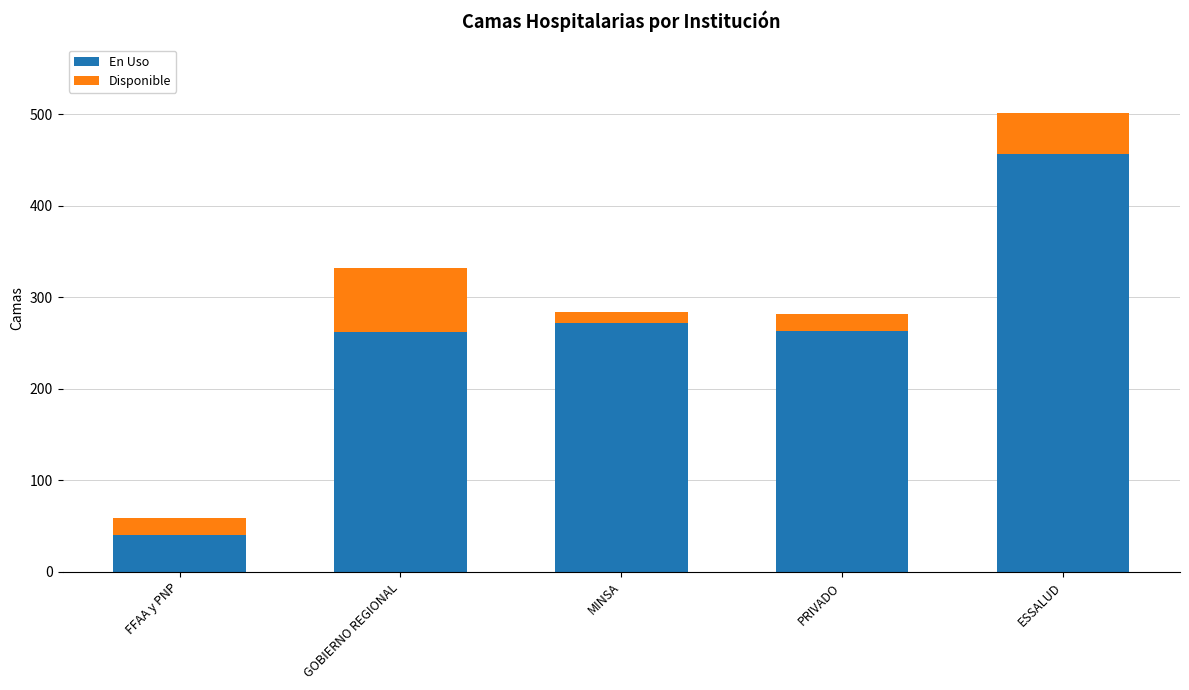

What is the approximate value of En Uso at ESSALUD?

456